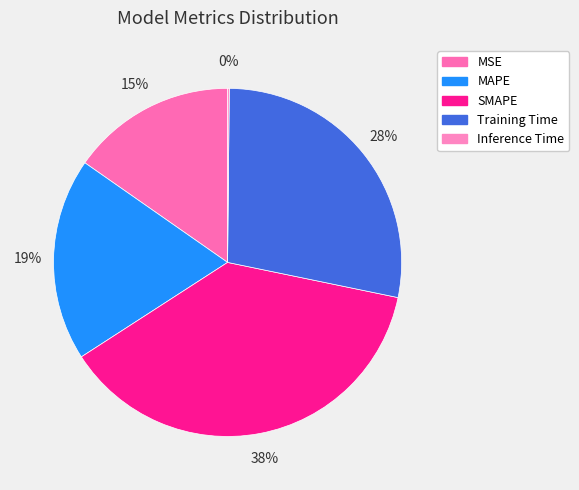

To the nearest percent, what percentage of the pie is MSE?

15%